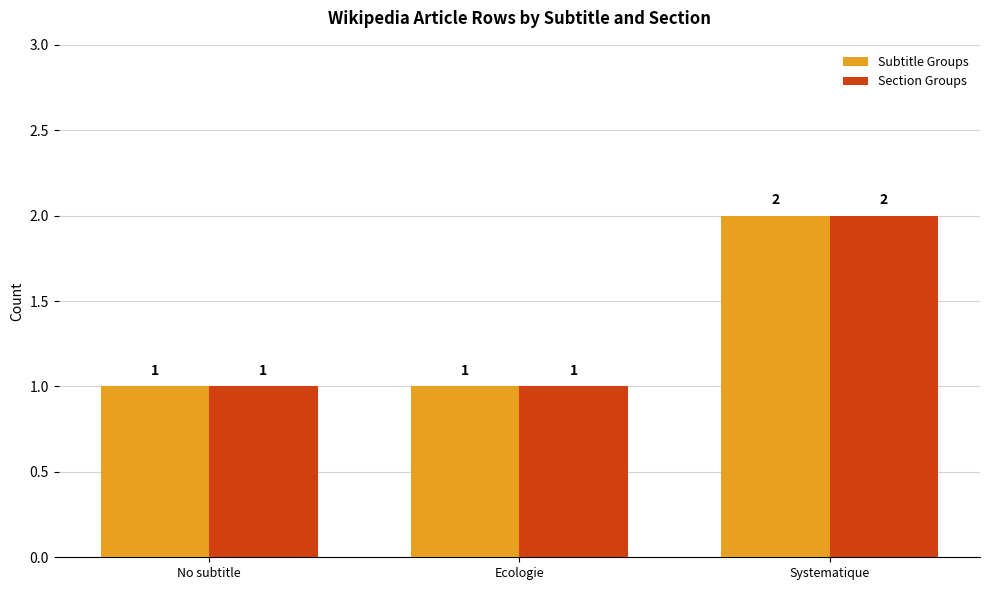

At which label does Section Groups reach its peak?

Systematique